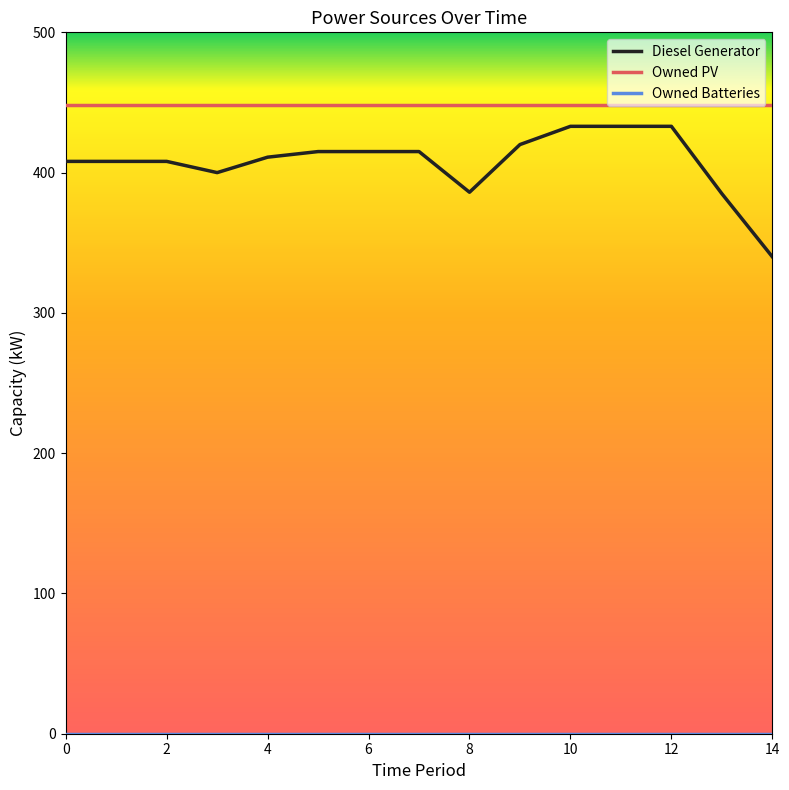

How many series are shown in this chart?

3